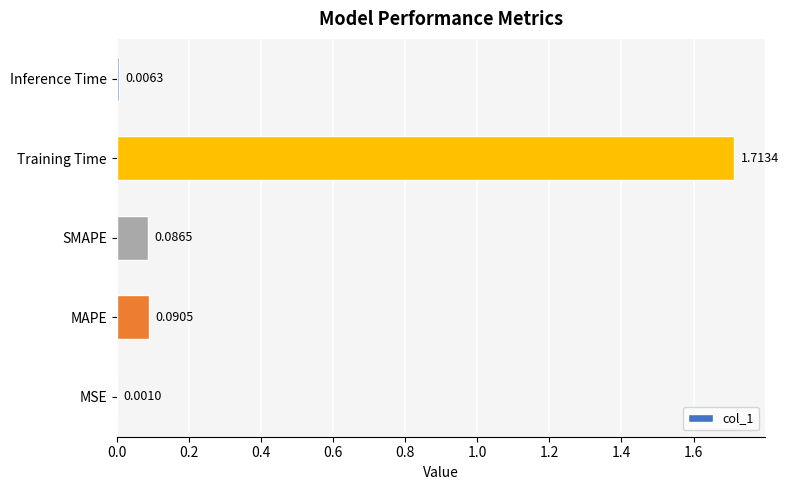

At which label is the value closest to 0?

MSE